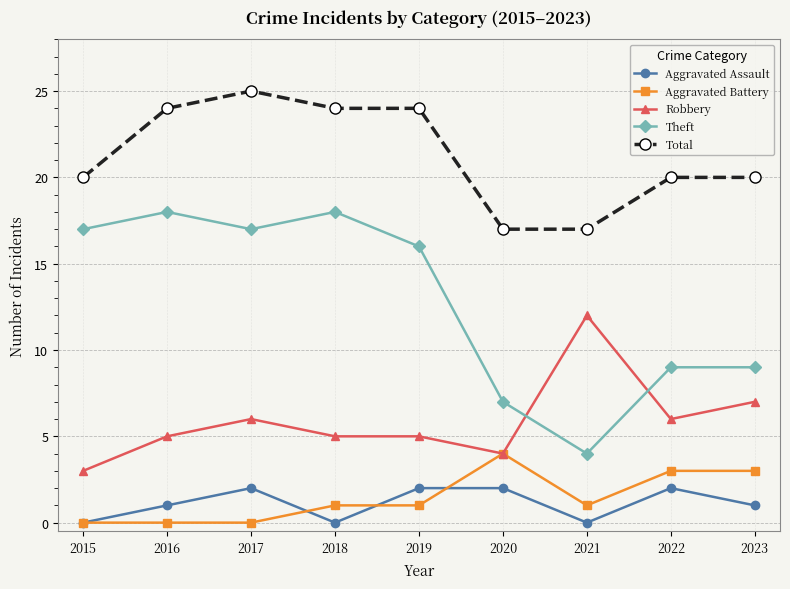

The value of Total at 2018 is 24. True or false?

True